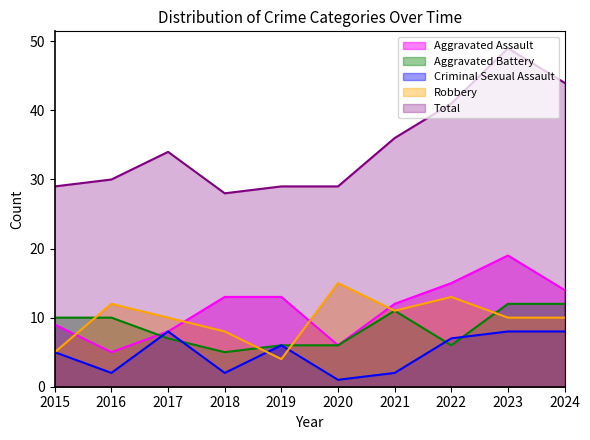

What is the value of the Aggravated Assault point at the 2nd from the left?

5